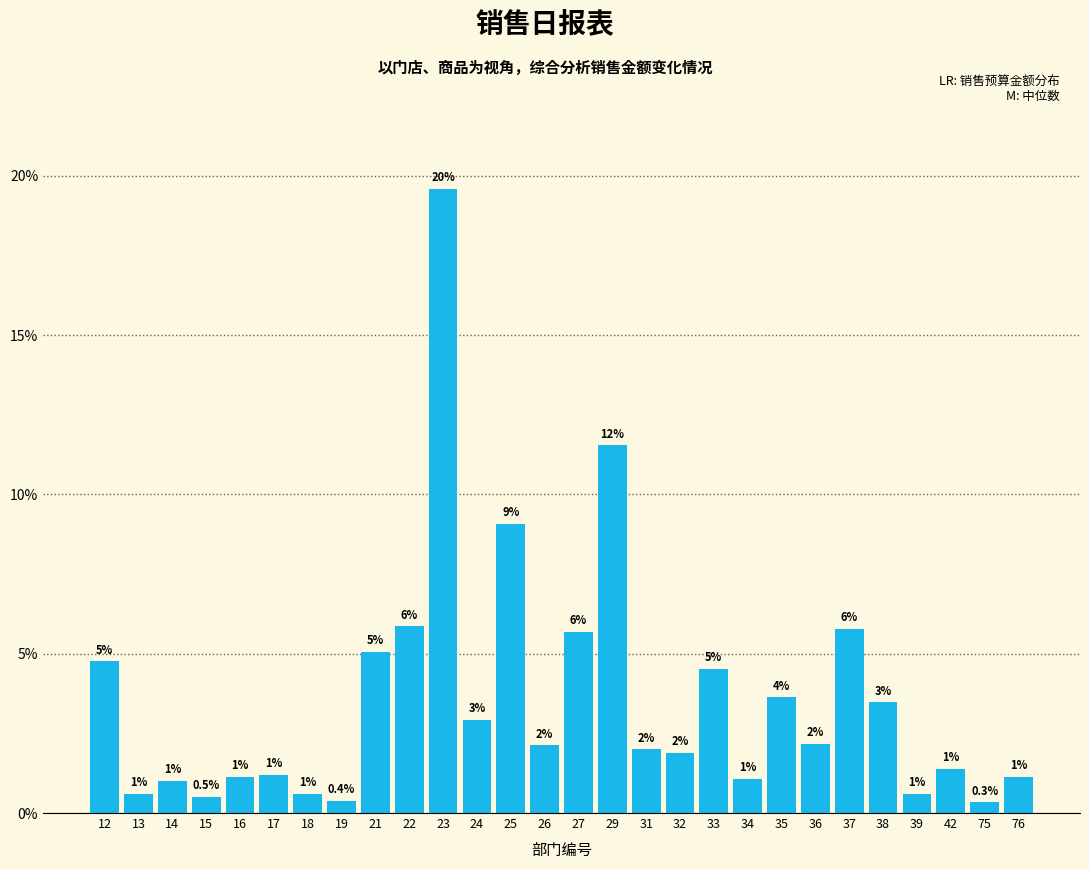

Which label corresponds to the largest value in the chart?

23